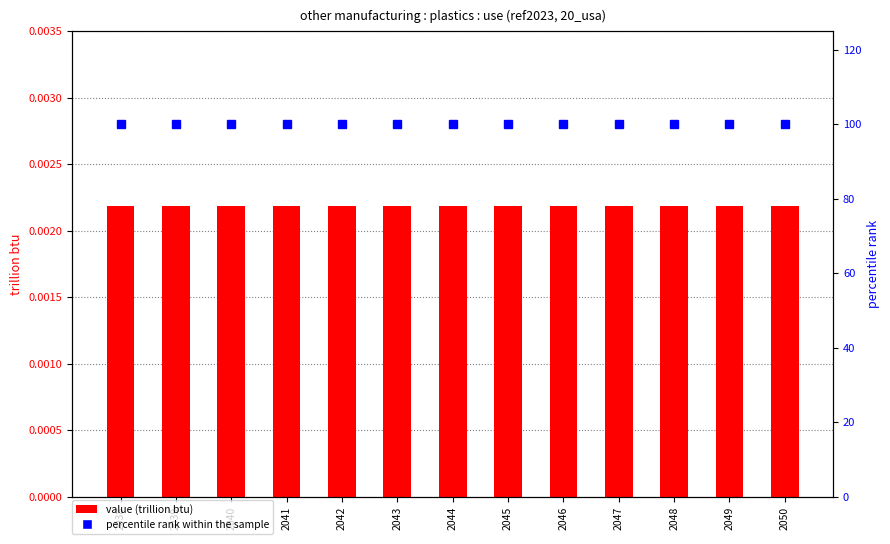

What are all the series names shown in the legend?

value (trillion btu), percentile rank within the sample